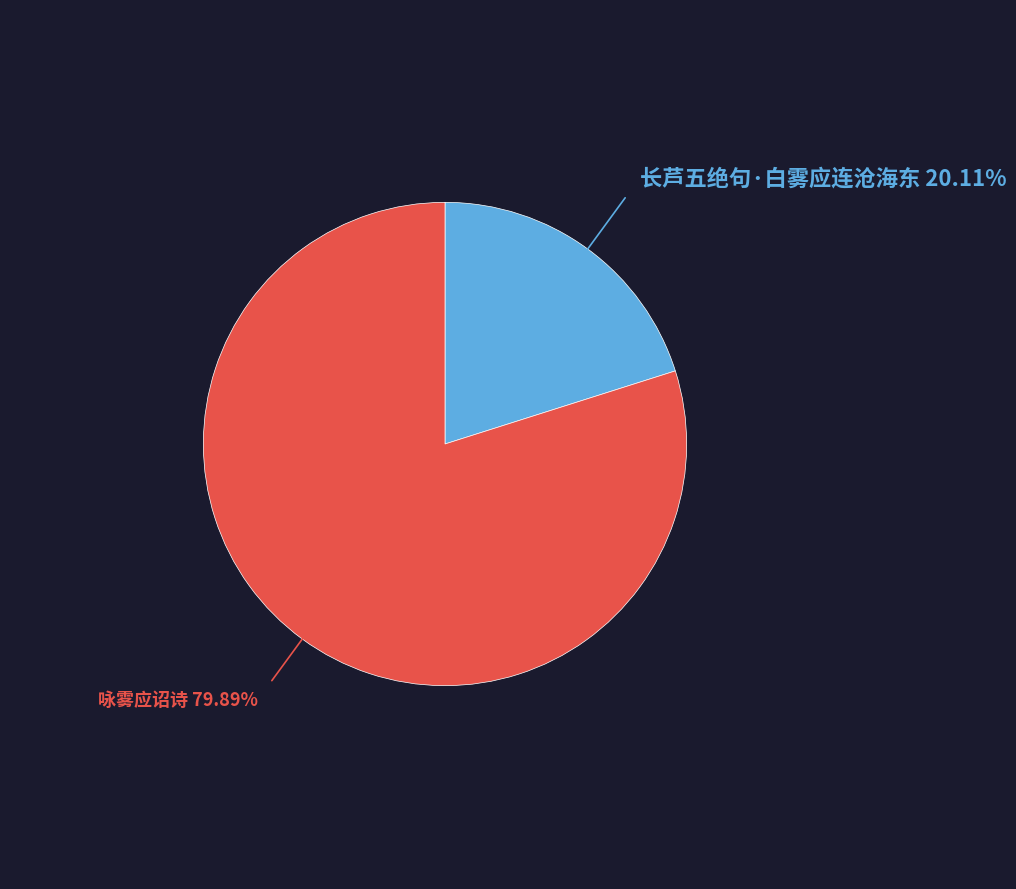

Does any single category account for the majority?

Yes